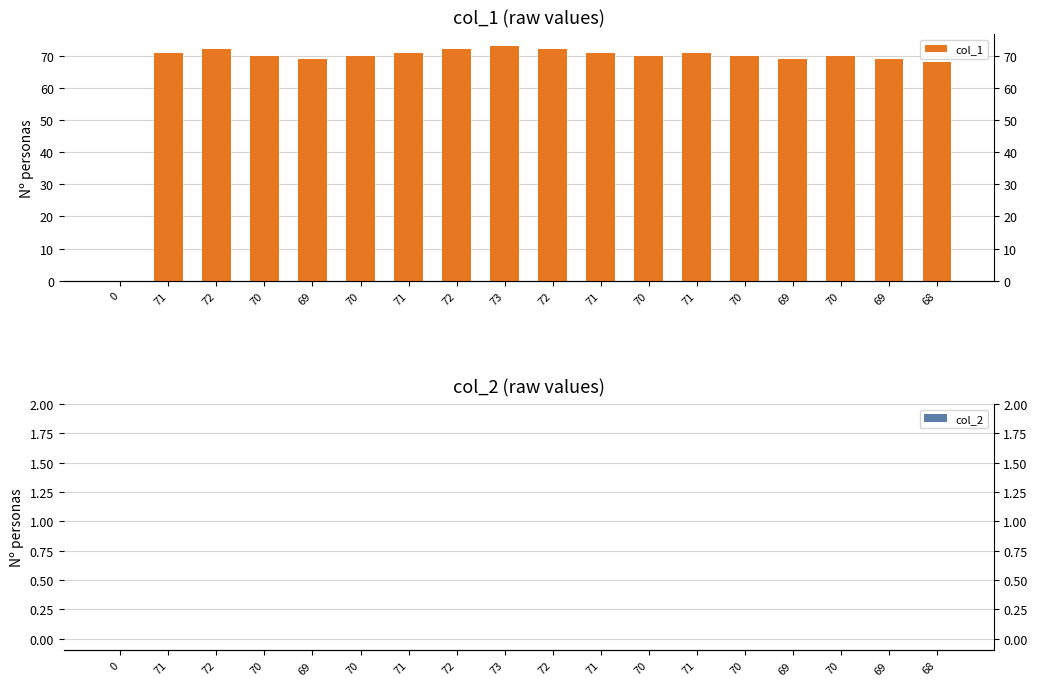

Is the value of col_1 at 69 greater than the value of col_2 at 69?

Yes